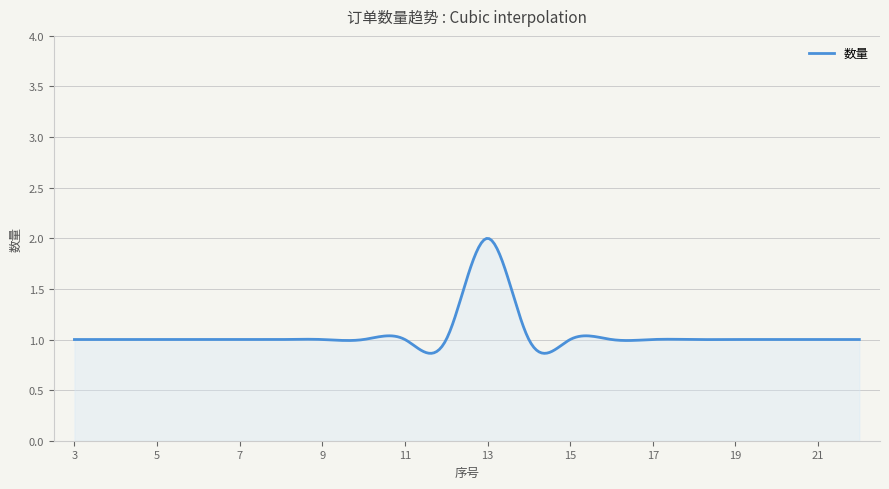

Where is the first local maximum?

13